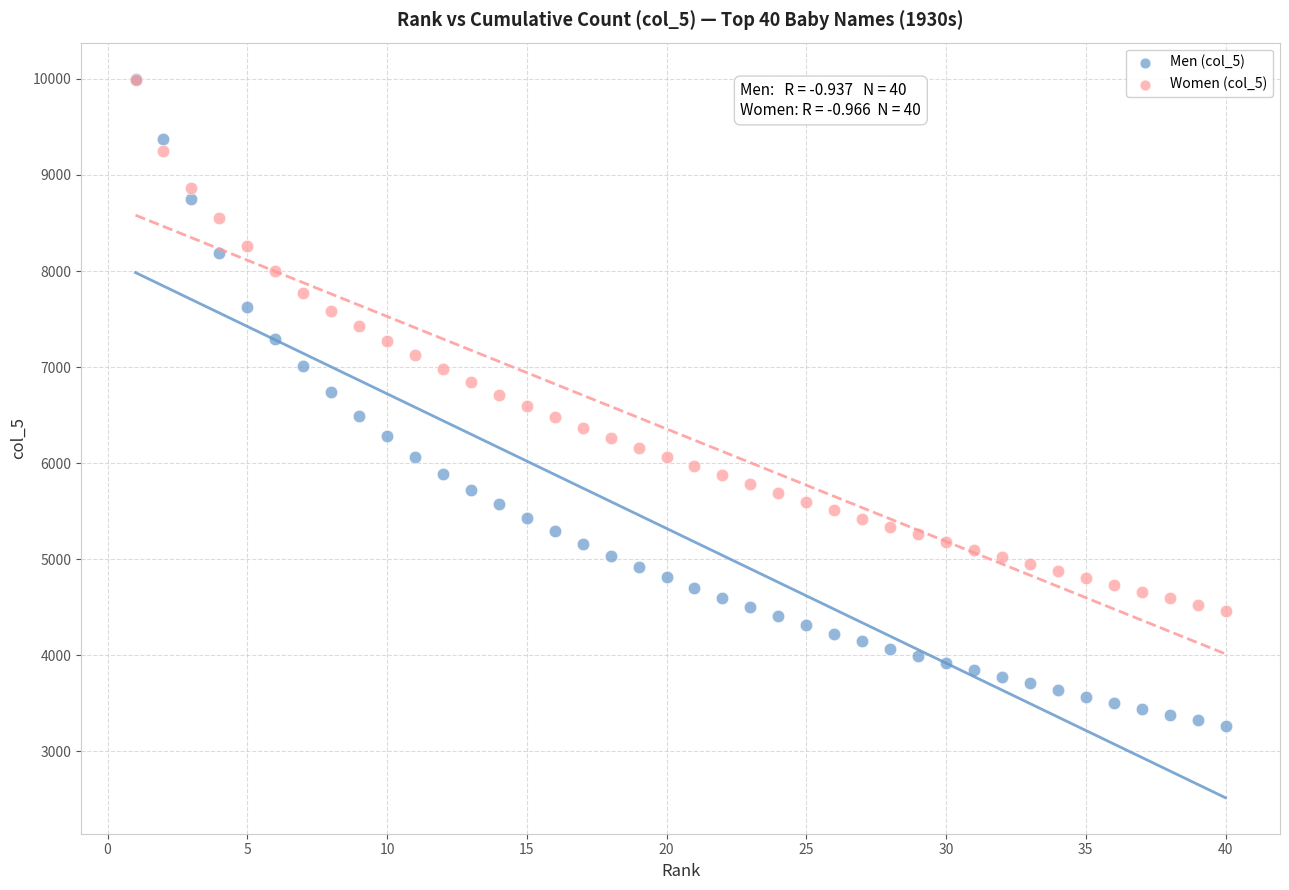

Which series contains the lowest Y value?

Men (col_5)